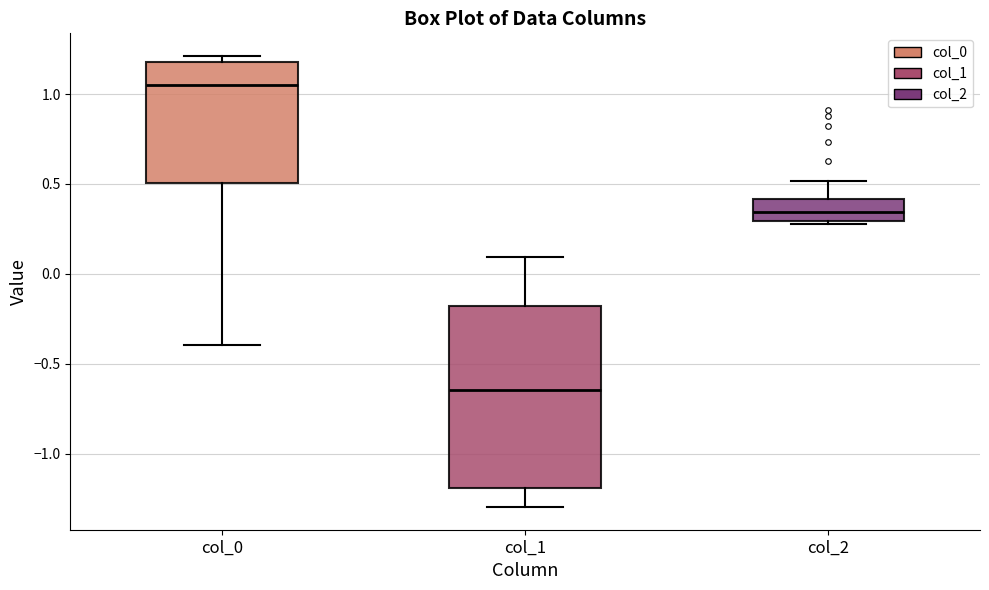

Which box's median line is the highest?

col_0